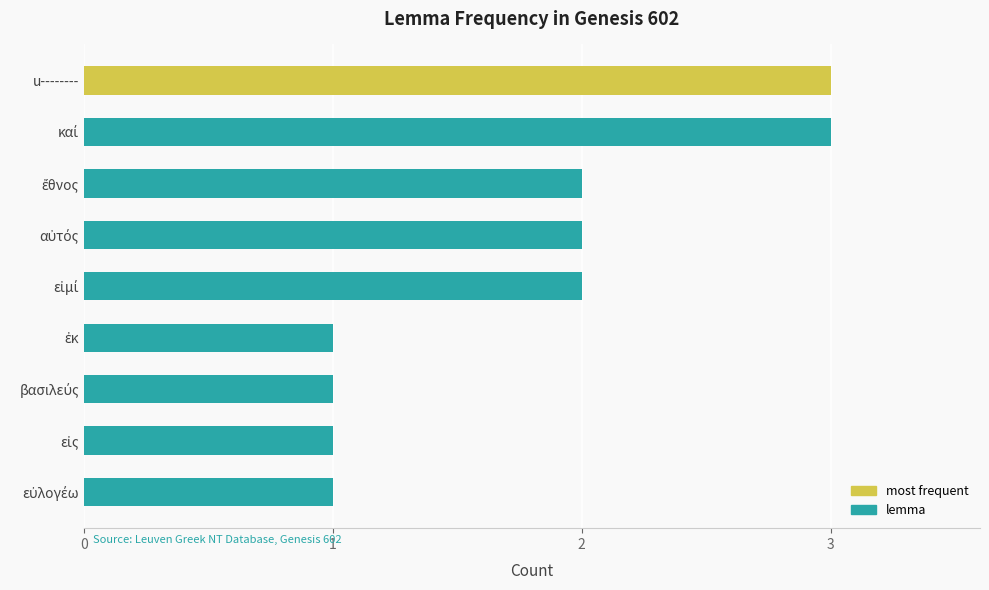

The value at u-------- is 3. True or false?

True